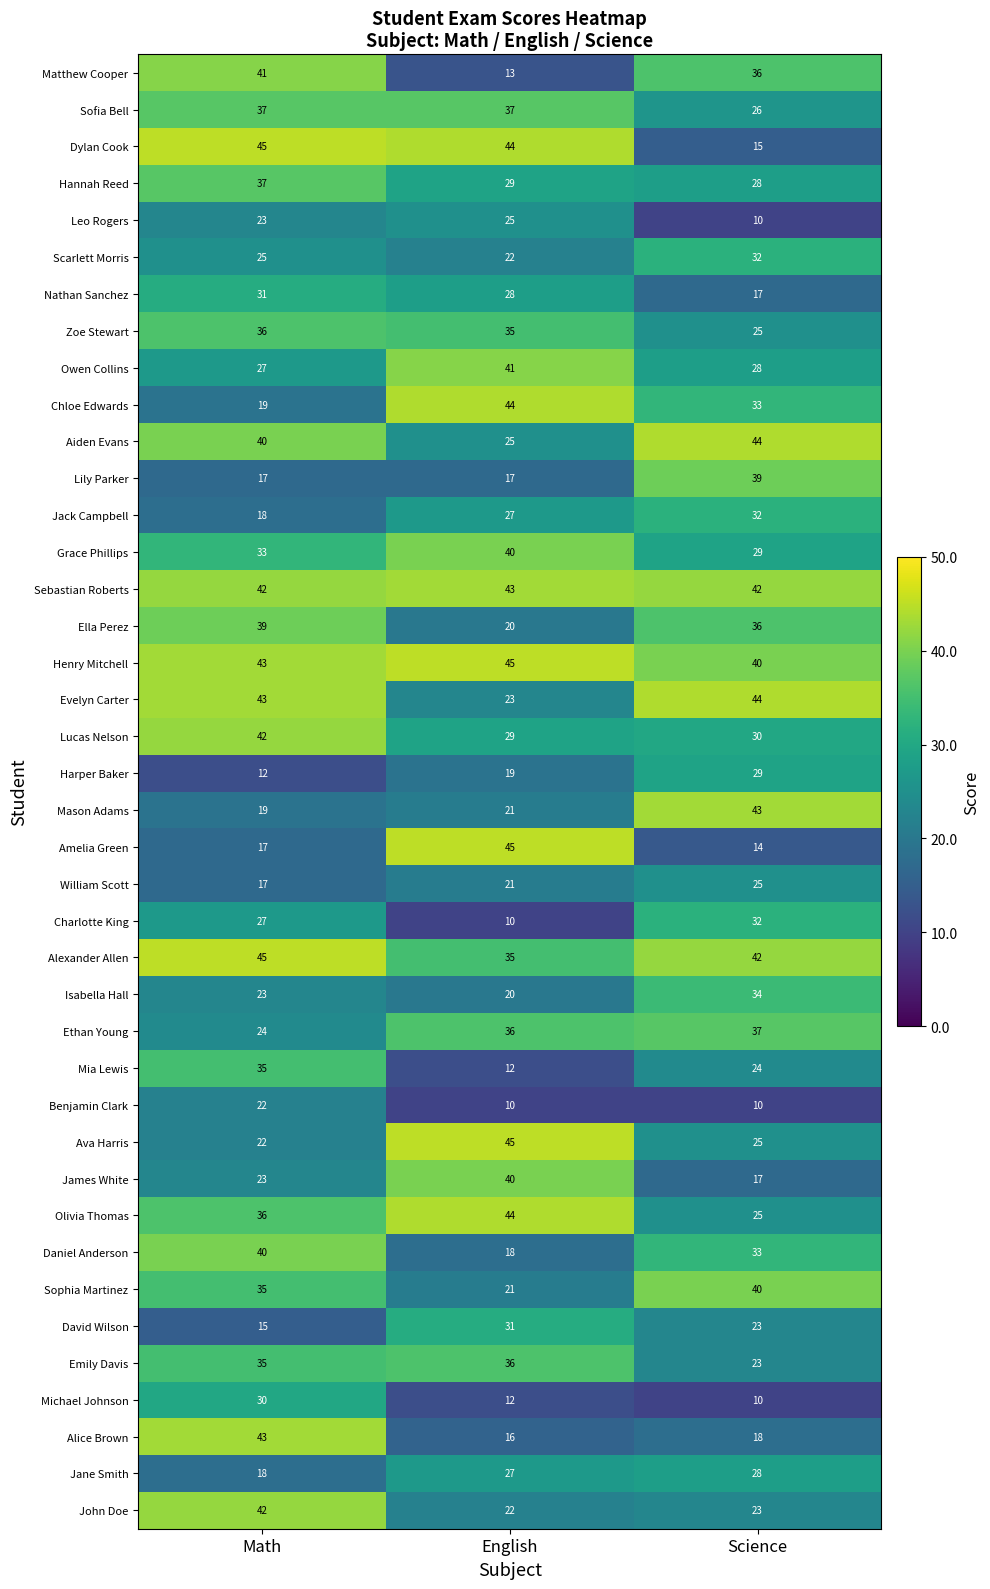

Is it true that Michael Johnson equals 4 at Science?

False